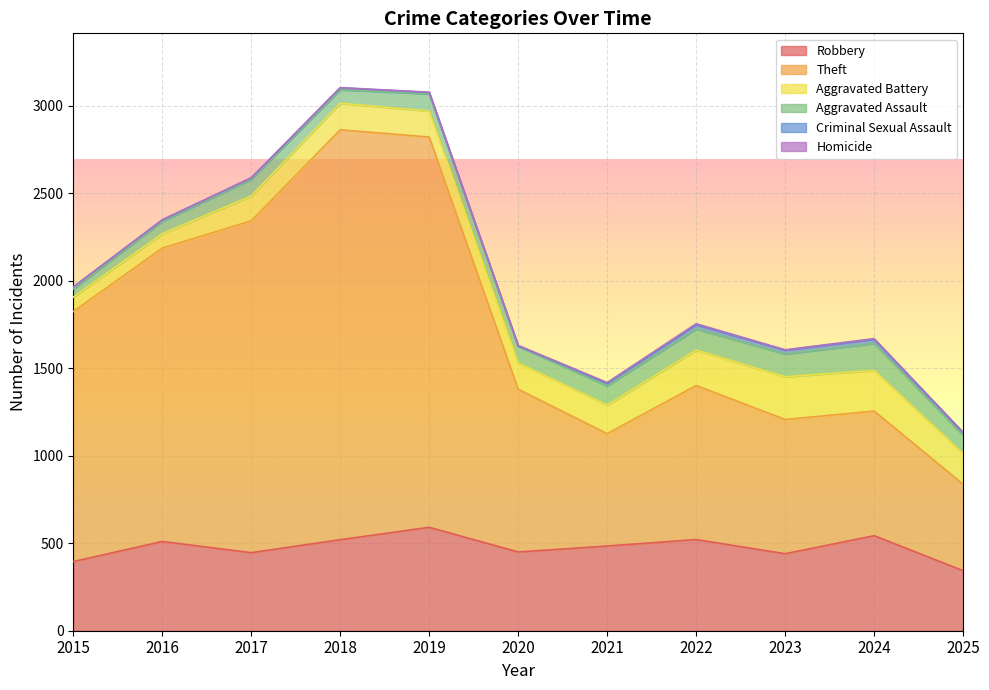

True or false: Aggravated Battery has more than 1 interior local peaks.

True